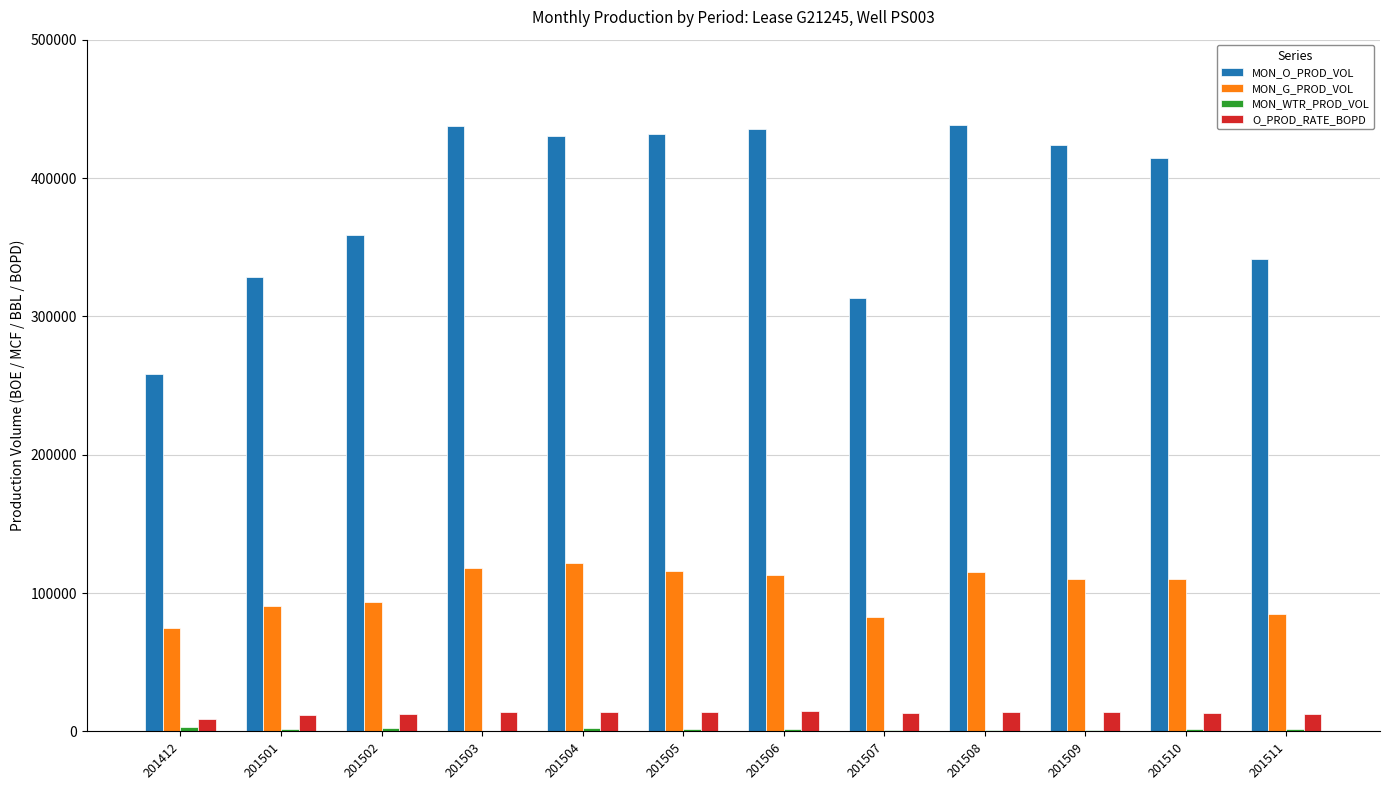

What is the maximum value for O_PROD_RATE_BOPD?

14505